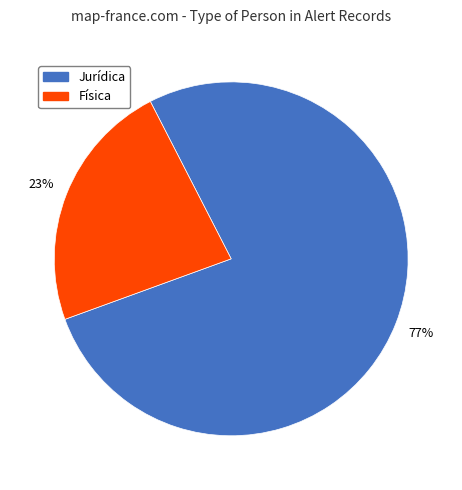

How many slices are in this pie chart?

2